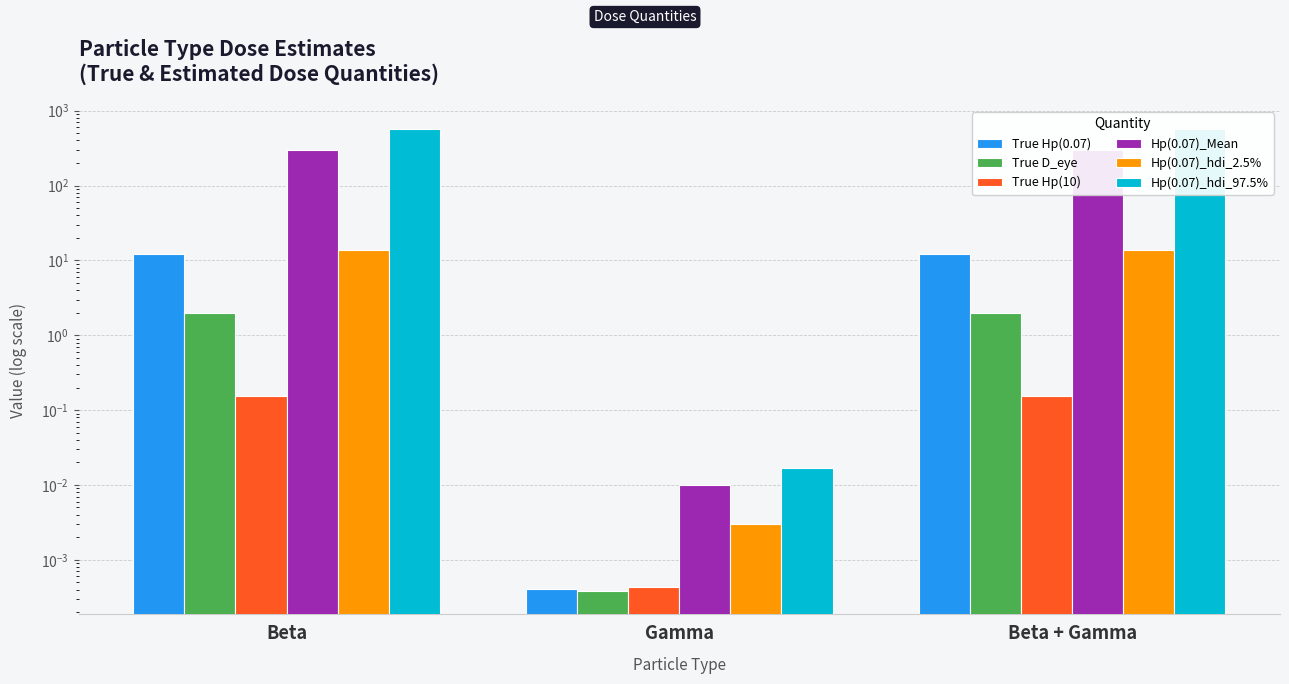

How many values in the Hp(0.07)_hdi_97.5% series are below 568?

1